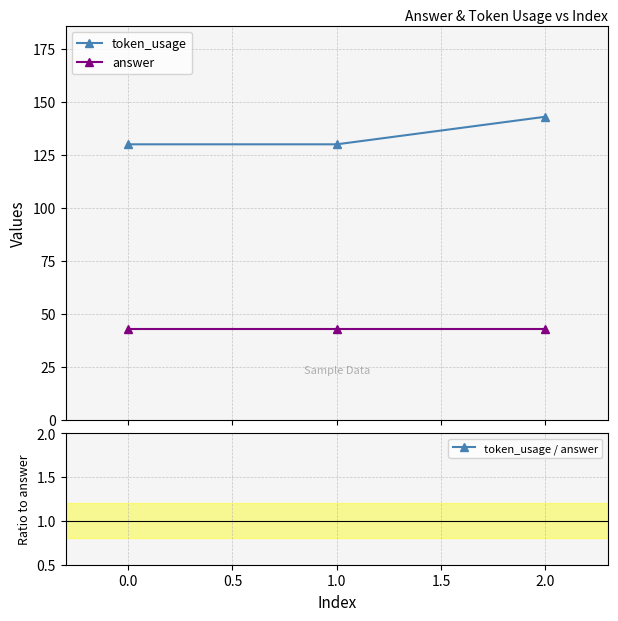

What is the value of the token_usage point at the 1st from the left?

130